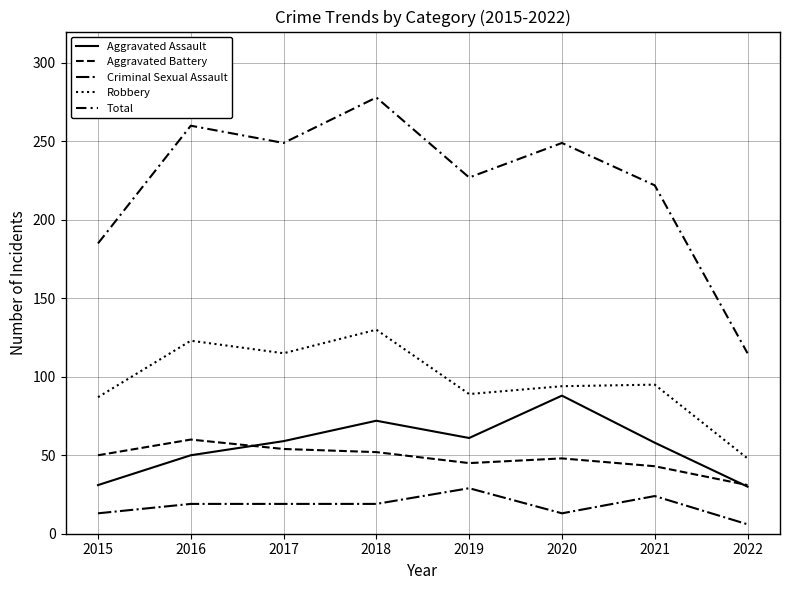

How many lines are shown in the chart?

5